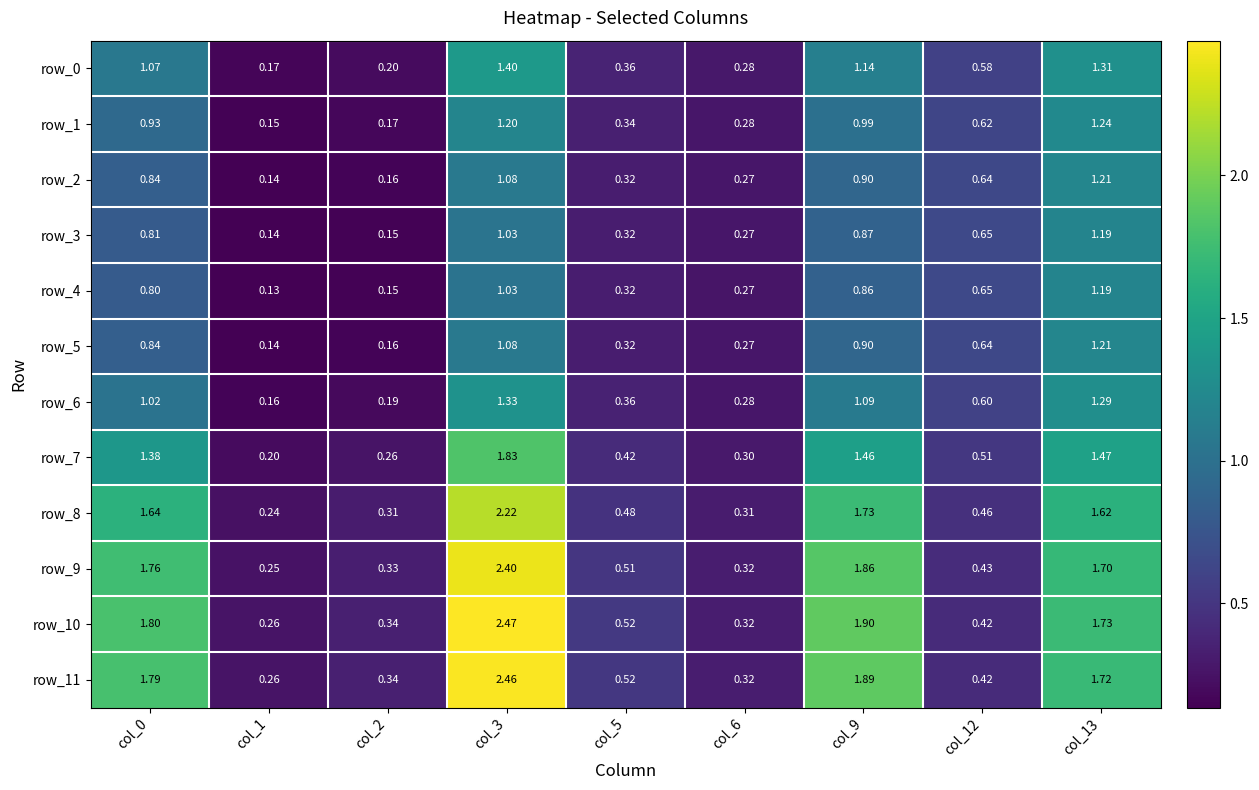

What is the sum of all row_11 values?

9.7